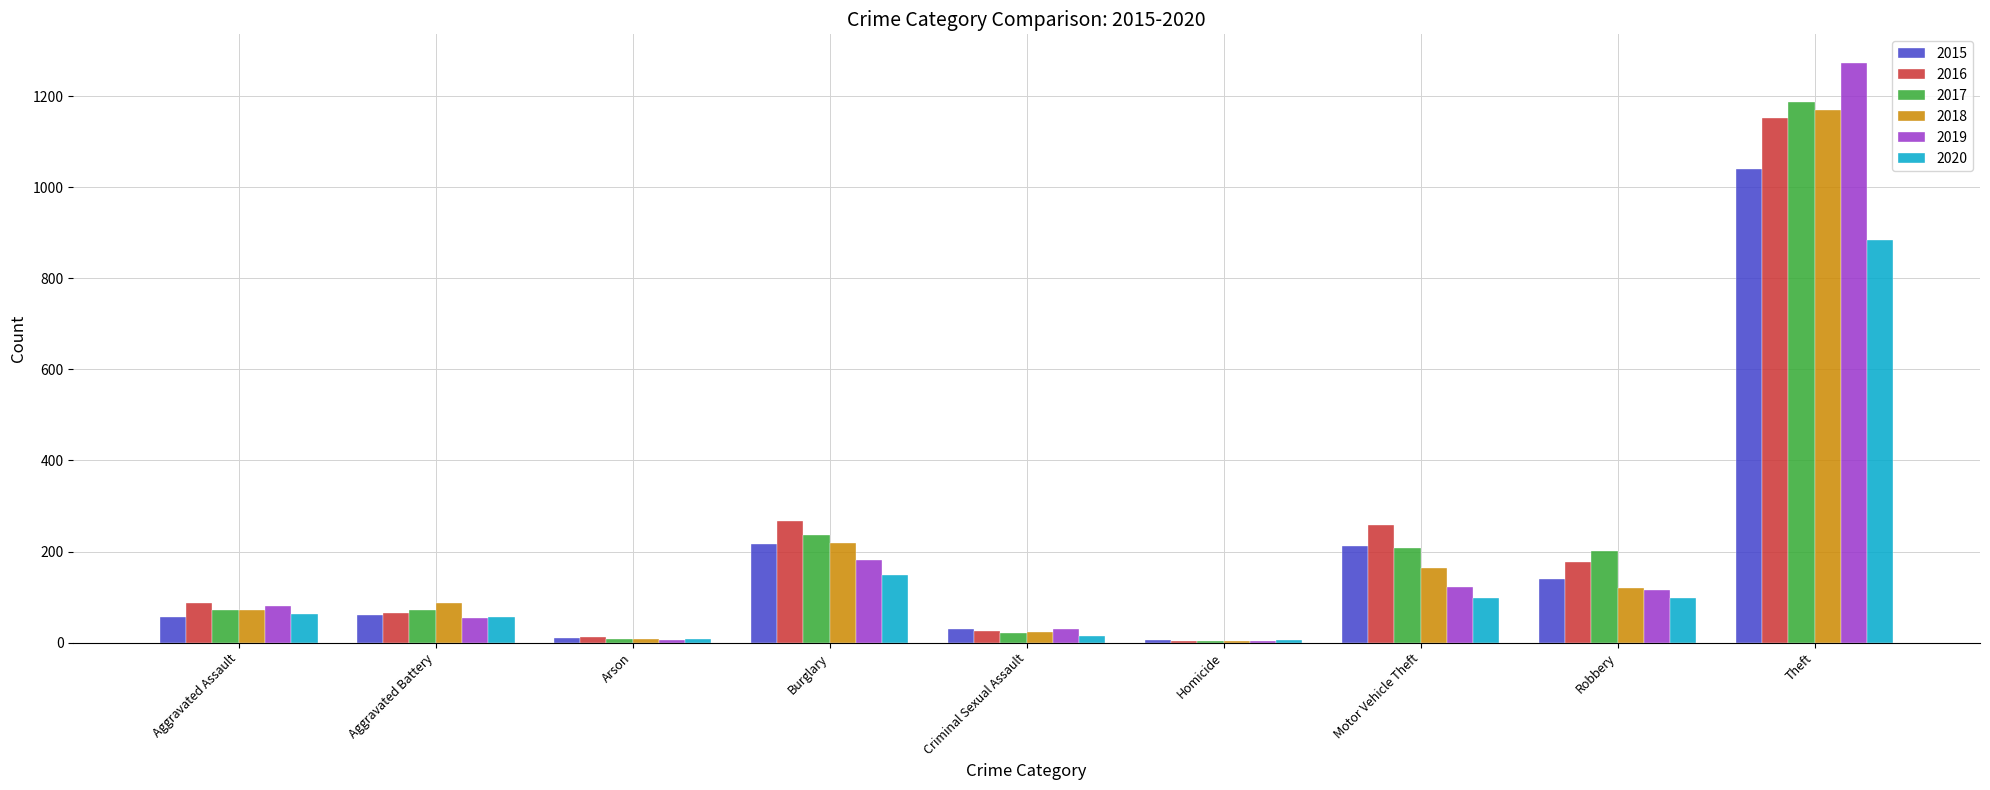

How many groups of bars are there?

9